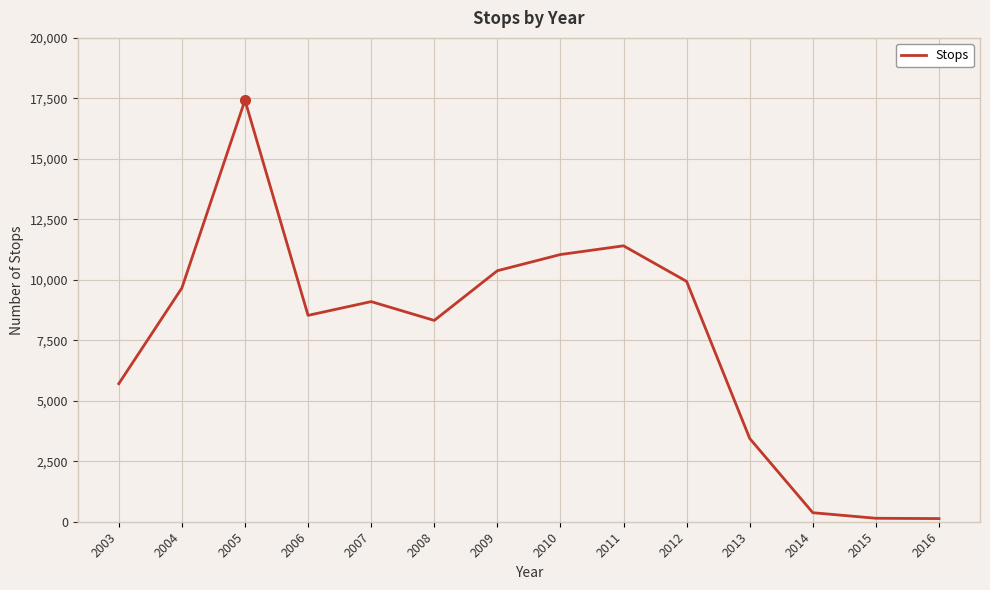

What value does the data have at 2010?

11045